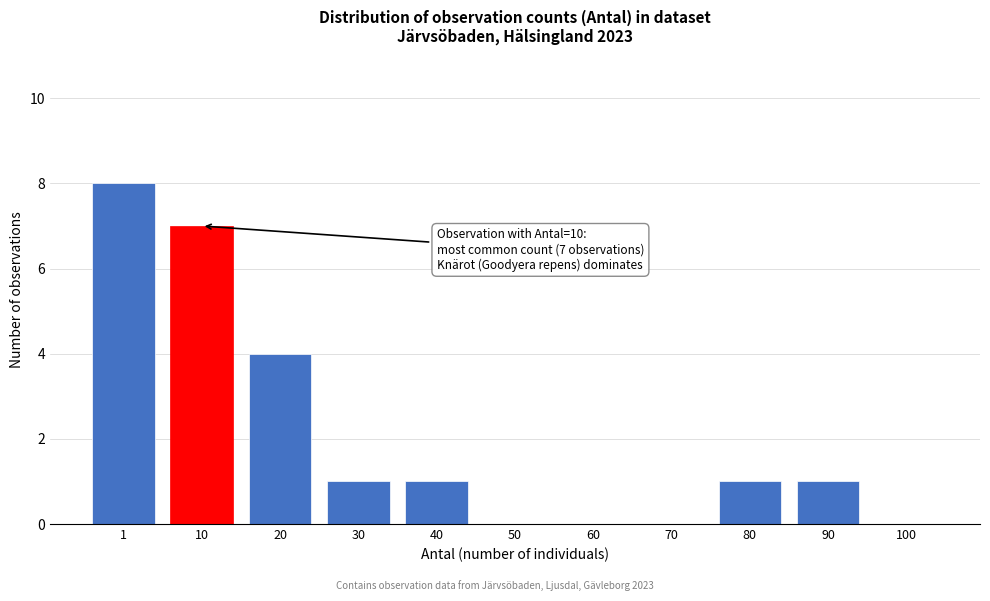

Reading left to right, transcribe all the data shown in this chart.

1=8	10=7	20=4	30=1	40=1	50=0	60=0	70=0	80=1	90=1	100=0